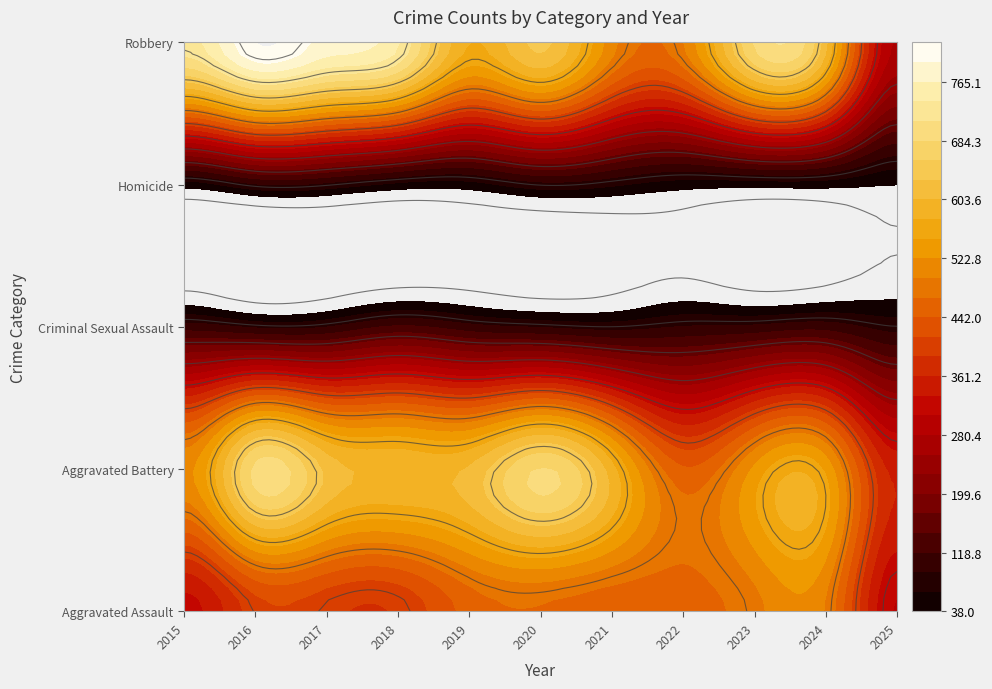

What value does the Homicide series have at 2024, to the nearest 5?

50